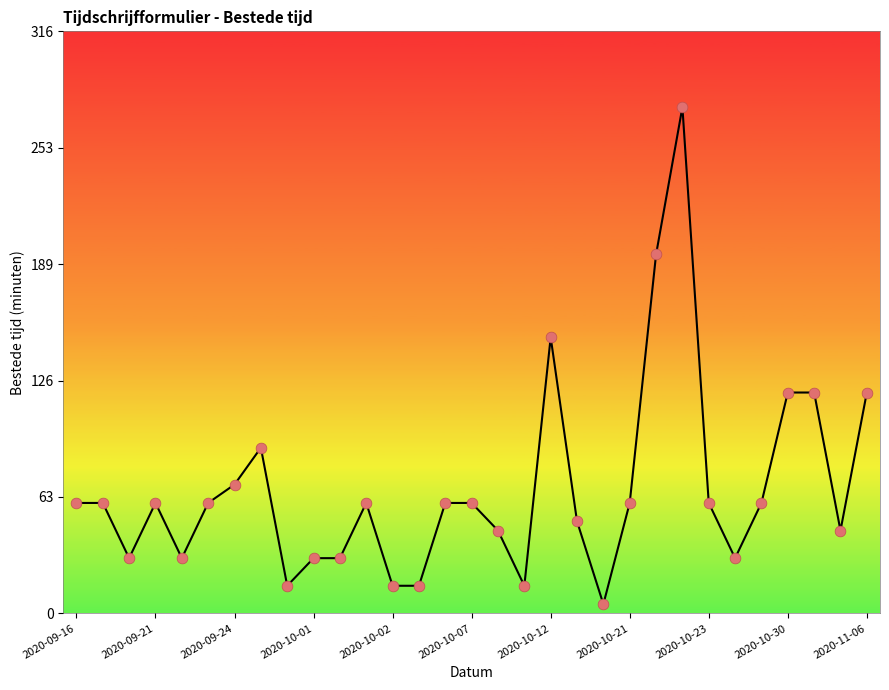

What is the difference between the maximum and minimum values?

270